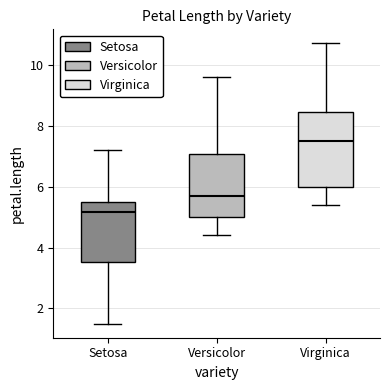

Reading left to right, read every box against the y-axis: the position of its median line, the range the box covers, and the ends of its whiskers. The values are not printed on the chart, so give them approximately, as read against the axis.

Setosa: median 5.2, box 3.6 to 5.6, whiskers 1.6 to 7.2
Versicolor: median 5.8, box 5.0 to 7.0, whiskers 4.4 to 9.6
Virginica: median 7.6, box 6.0 to 8.4, whiskers 5.4 to 10.8